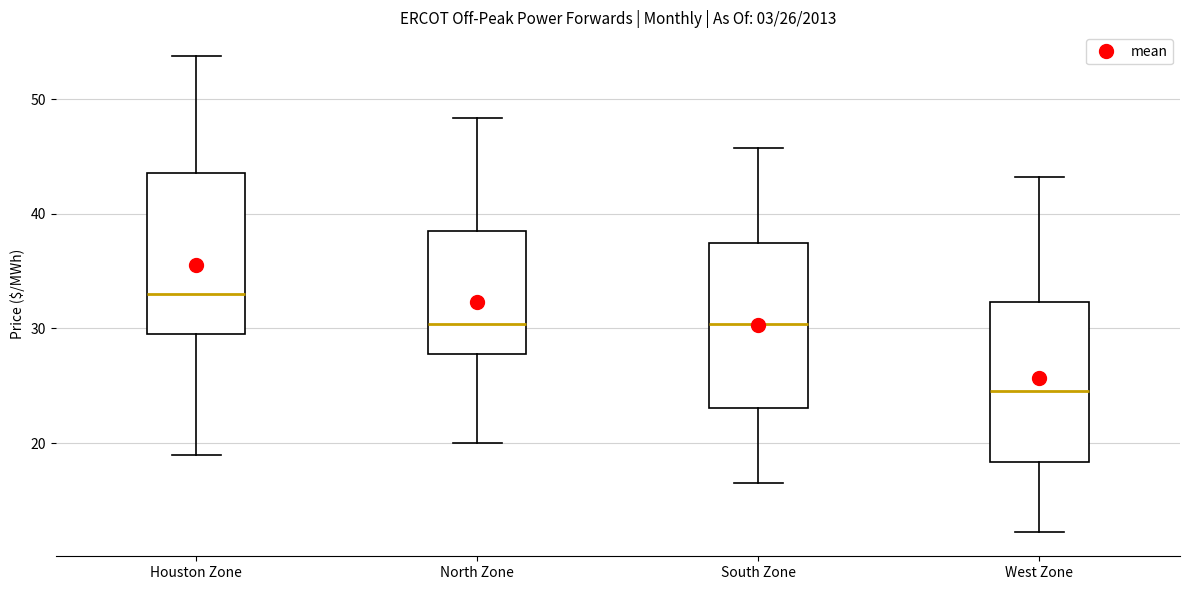

Which box's median line is the lowest?

West Zone